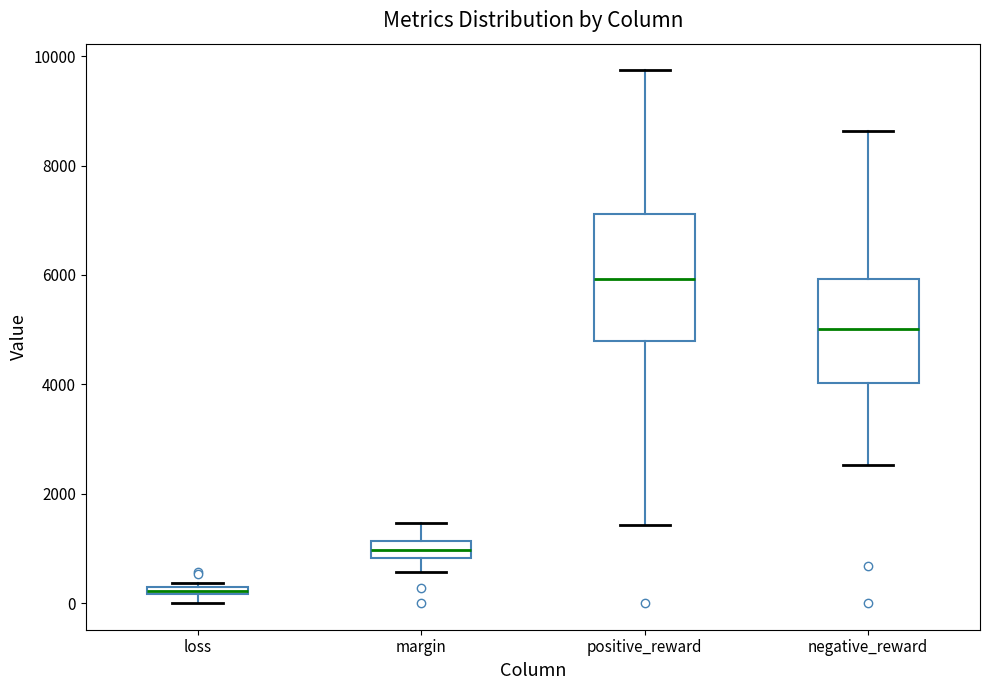

Where is the lower edge of the box for loss on the y-axis? The values are not printed on the chart, so give them approximately, as read against the axis.

200